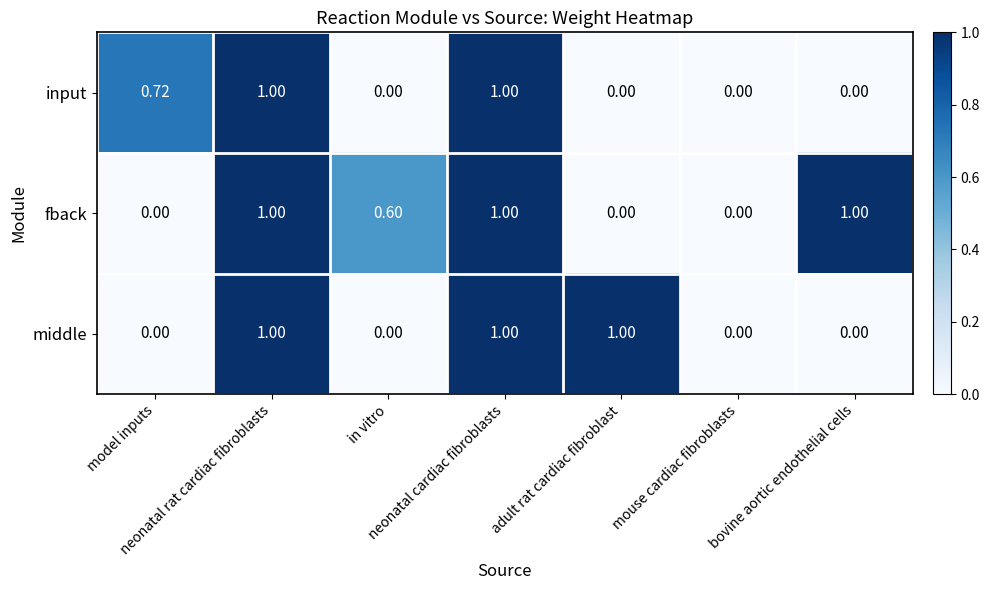

Which series has the largest total across all categories?

fback